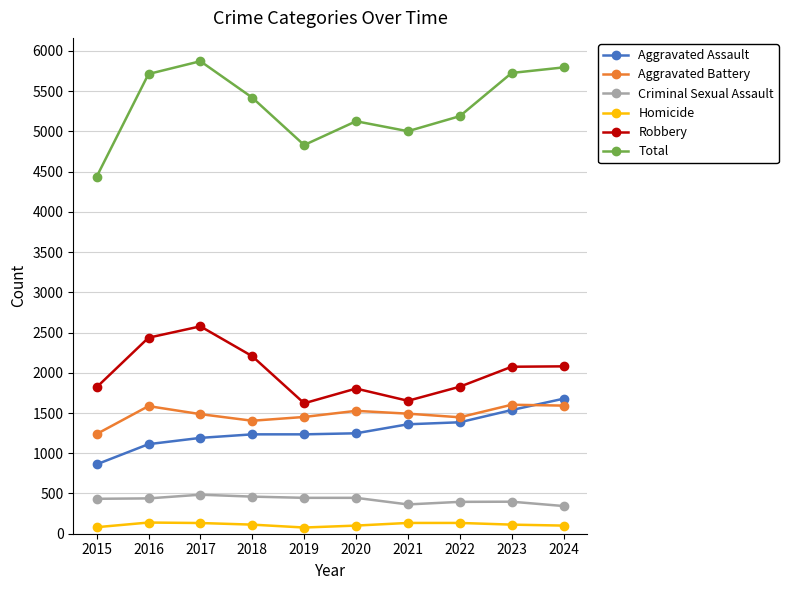

True or false: Homicide and Total intersect in this chart.

False